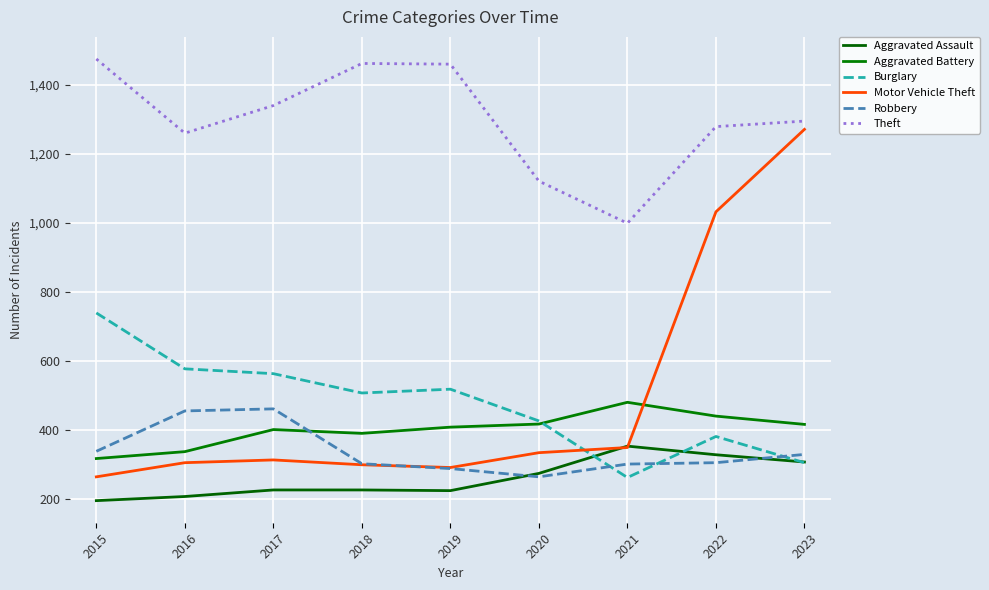

Rank the series at 2017 from highest to lowest value.

Theft, Burglary, Robbery, Aggravated Battery, Motor Vehicle Theft, Aggravated Assault